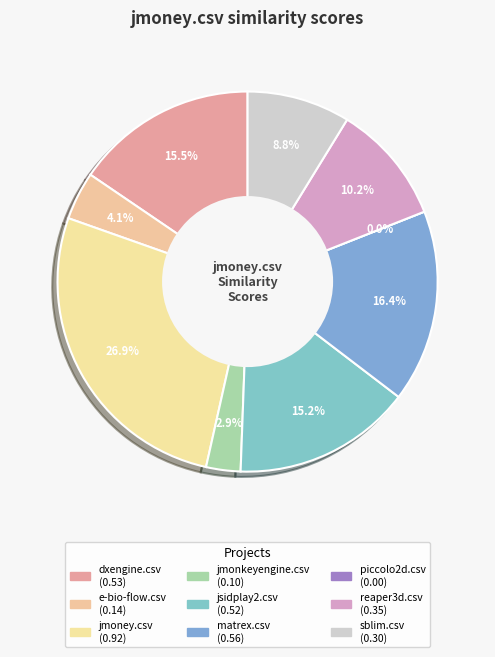

What percentage is the reaper3d.csv slice, to the nearest percent?

10%